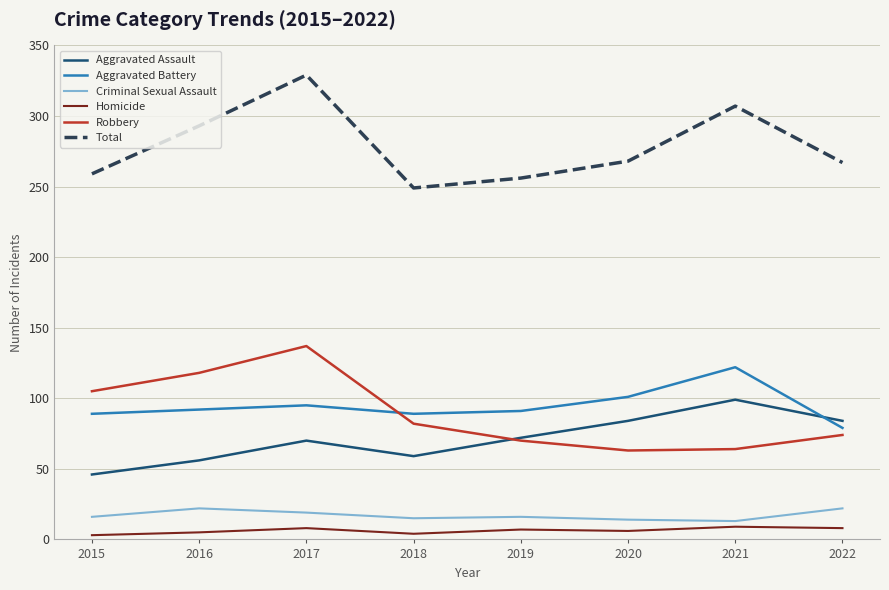

What is the maximum value for Aggravated Battery?

122